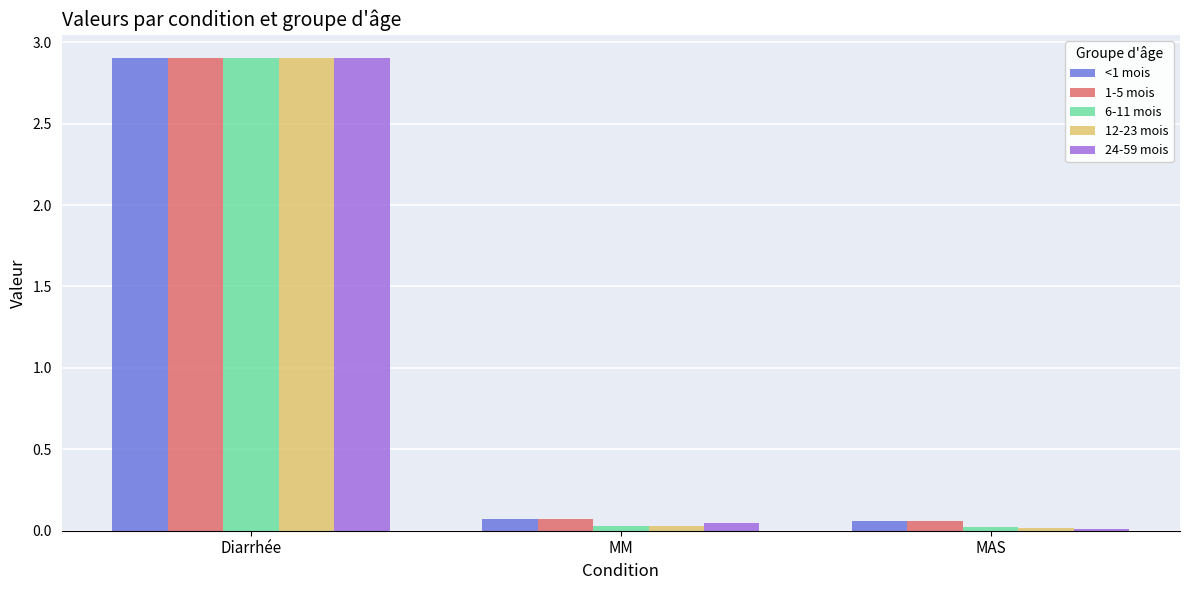

What are all the series names shown in the legend?

<1 mois, 1-5 mois, 6-11 mois, 12-23 mois, 24-59 mois